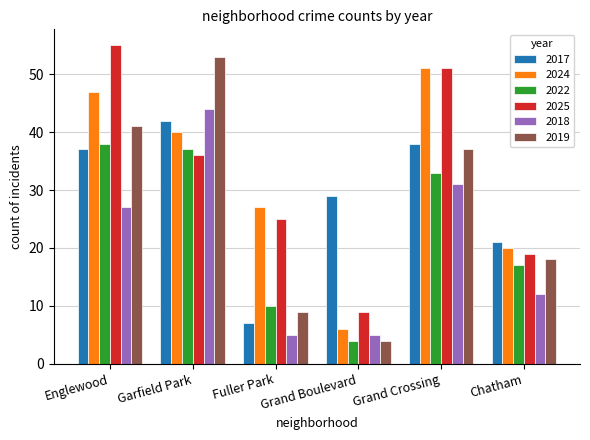

What is the value of the 2024 bar at the 3rd from the left?

27